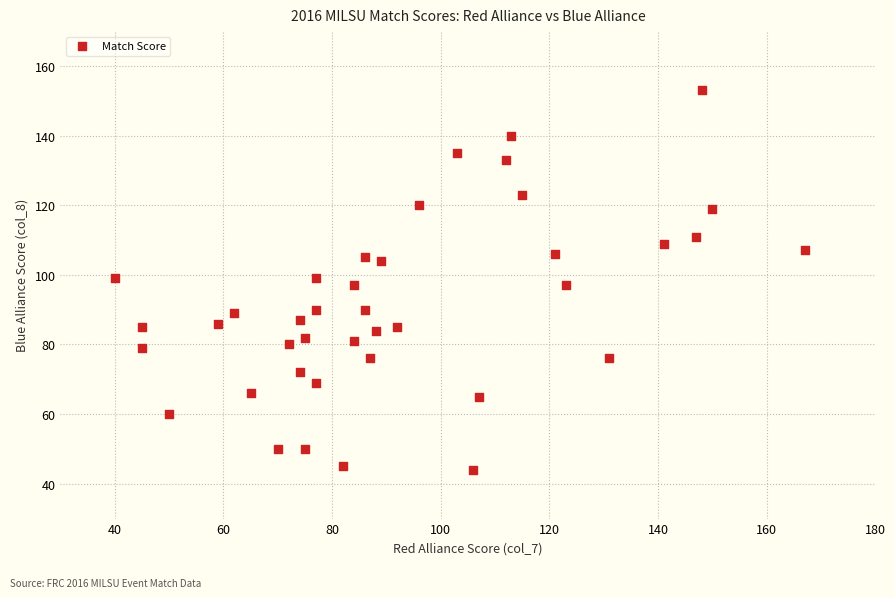

What is the range of X values (max minus min)?

127